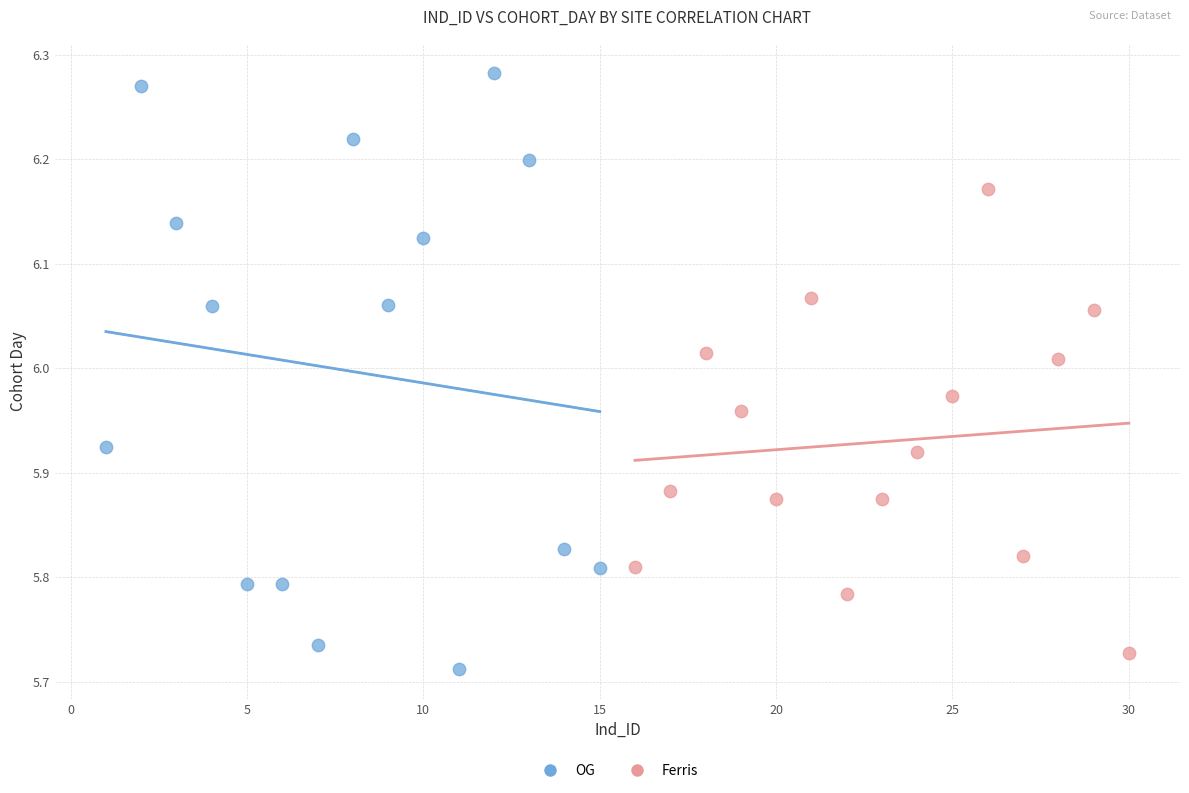

What are all the series names shown in the legend?

OG, Ferris